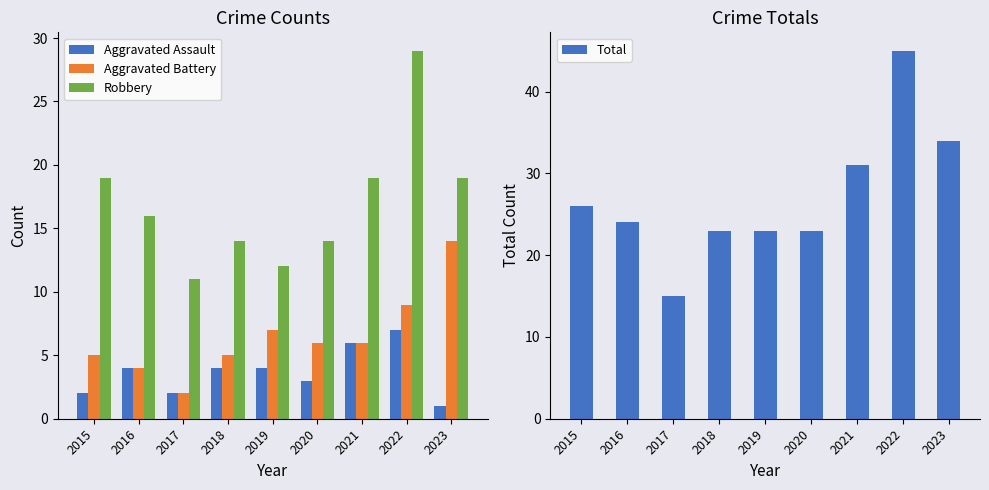

What is the difference between the second highest and minimum values in the Aggravated Assault series?

5